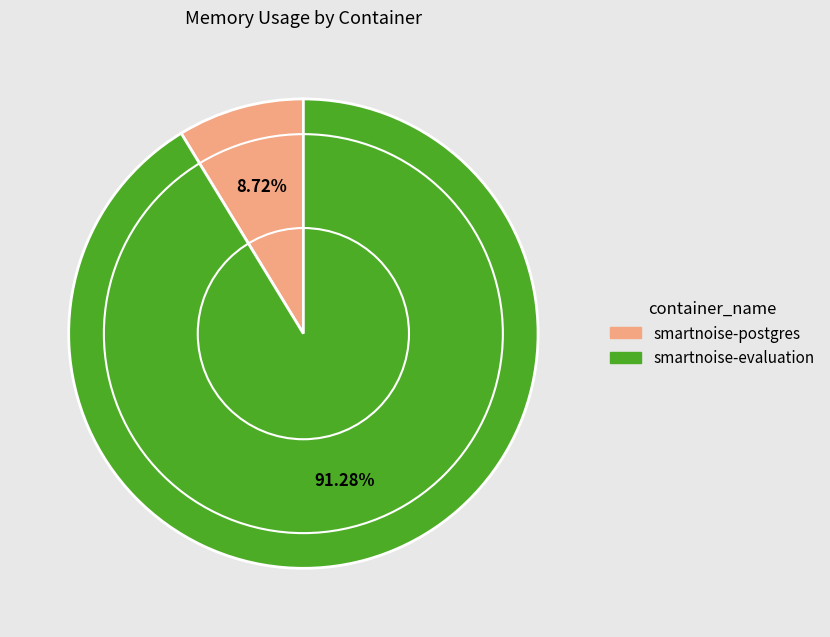

What is the ratio of the value at smartnoise-evaluation to the value at smartnoise-postgres?

10.5